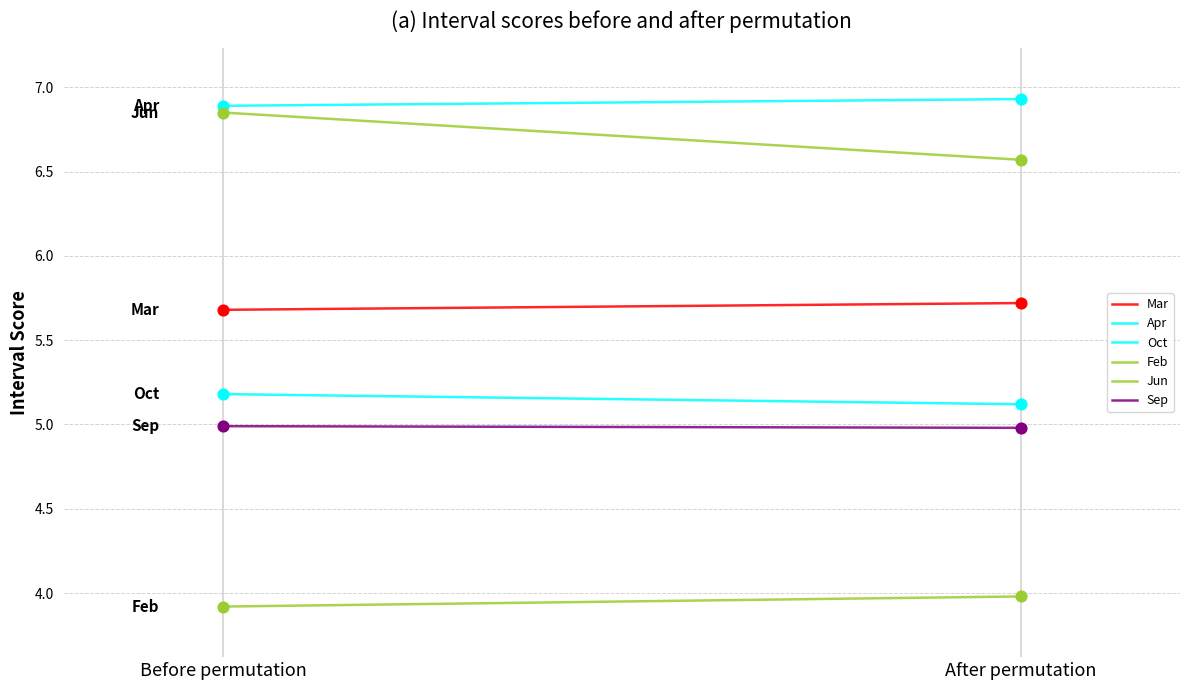

Which series has the largest Y range (max minus min)?

Jun